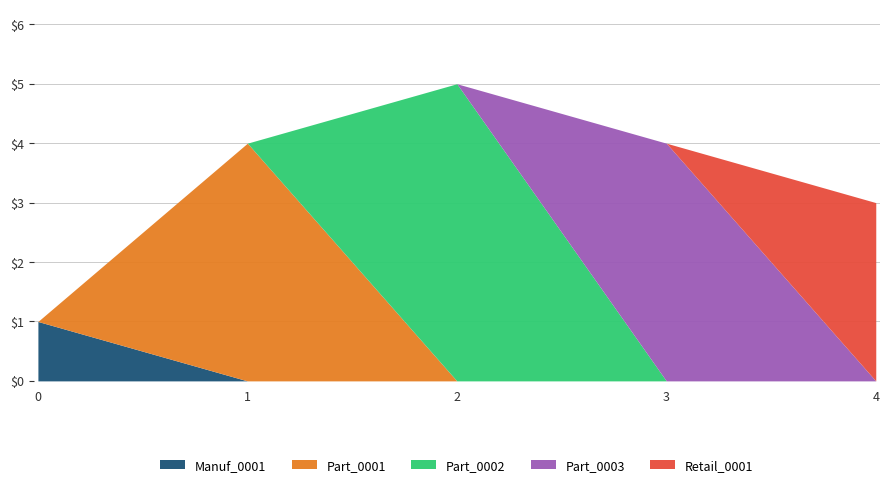

What are all the series names shown in the legend?

Manuf_0001, Part_0001, Part_0002, Part_0003, Retail_0001